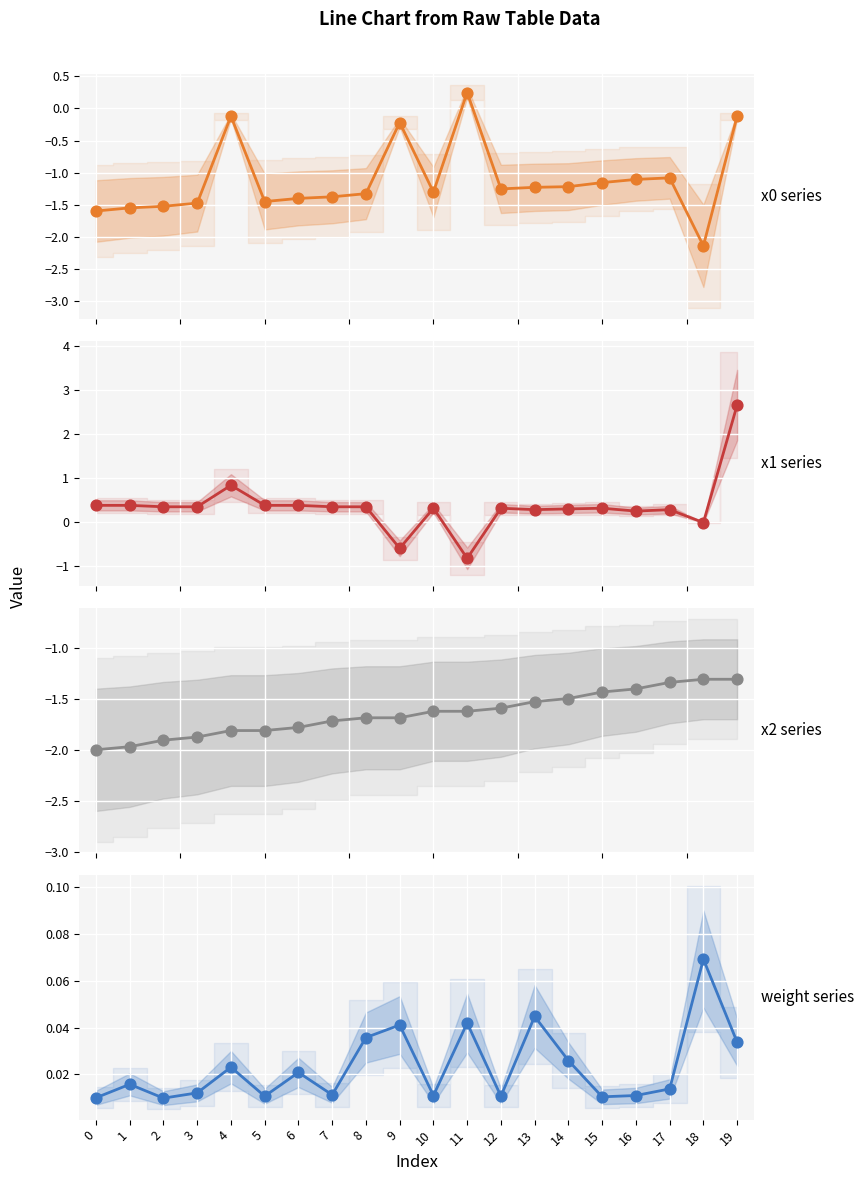

Which series reaches the minimum Y coordinate?

x0 series